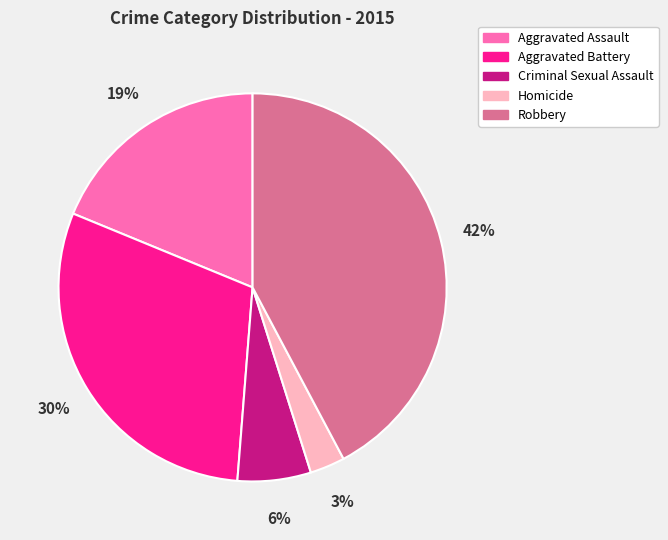

Between Homicide and Robbery, which is larger?

Robbery